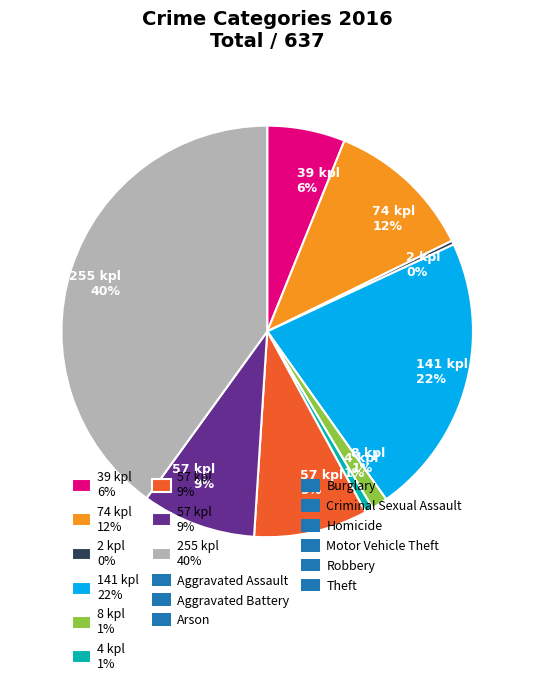

Is there any slice that represents more than half of the pie?

No